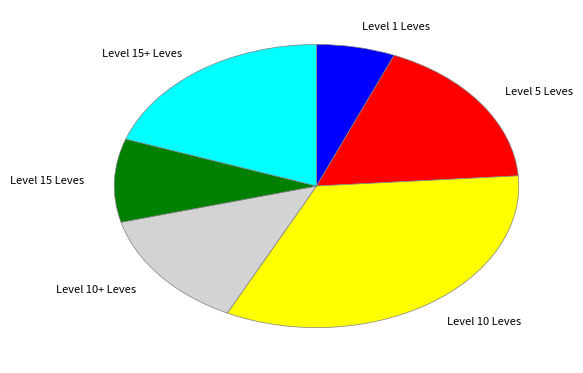

Do Level 5 Leves and Level 10+ Leves together represent more than half of the pie?

No